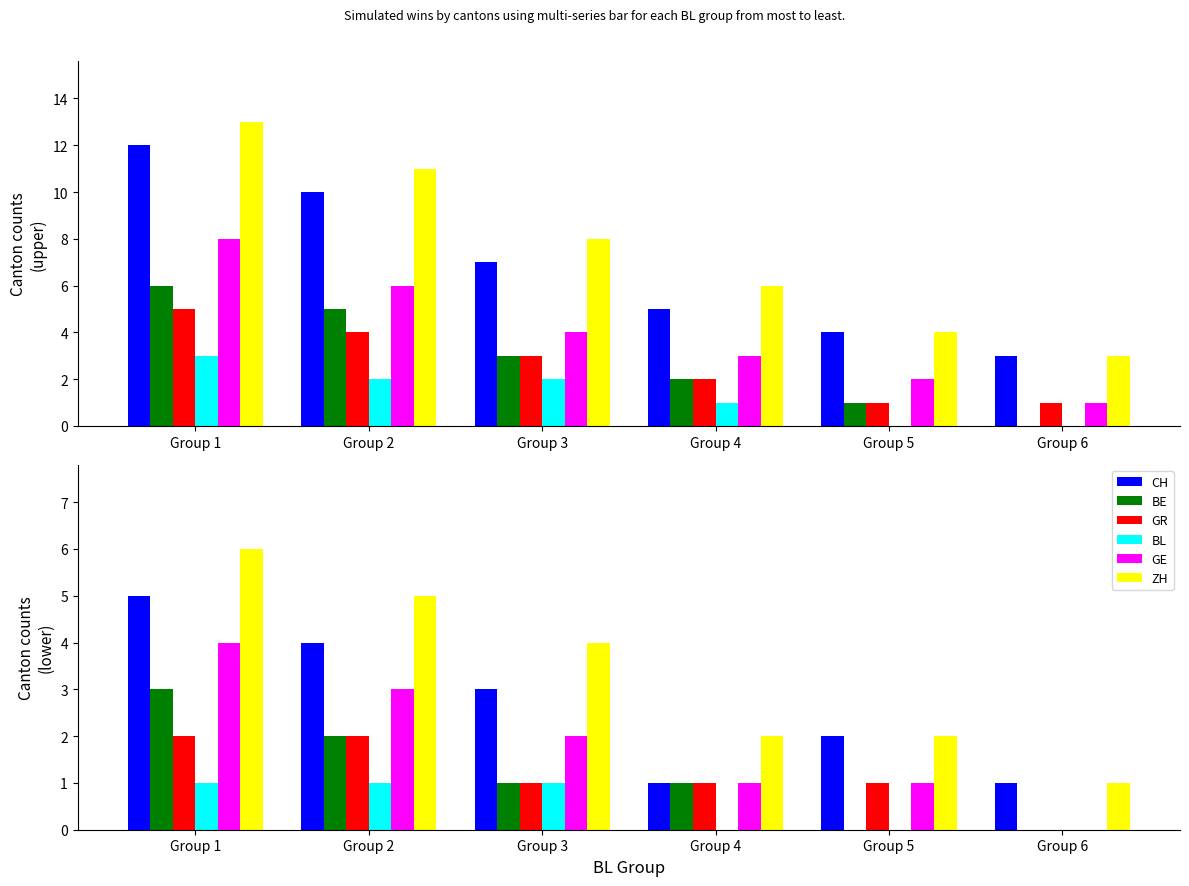

At how many categories does at least one series exceed 5?

1